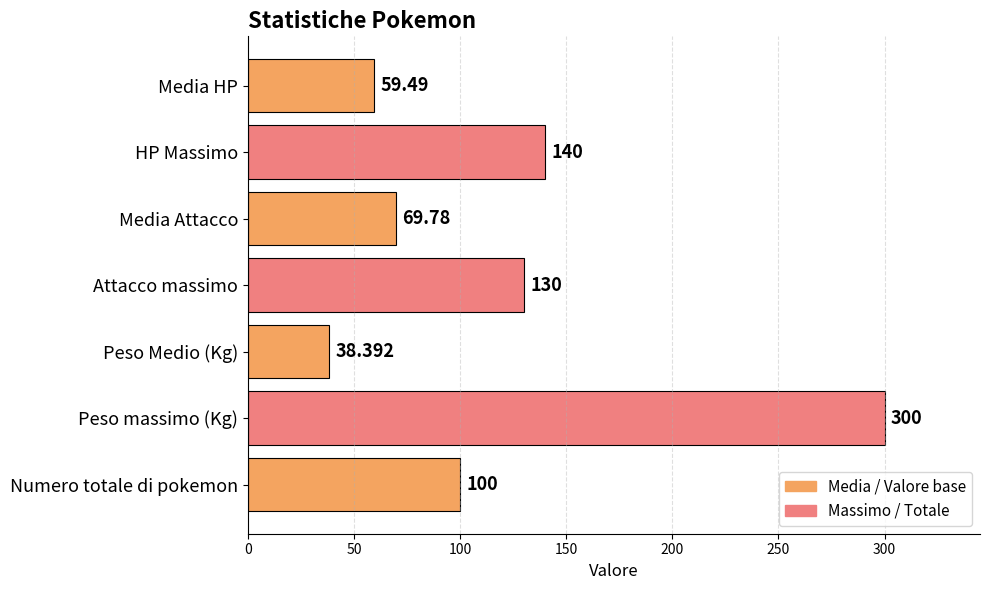

How many bars are there in total?

7